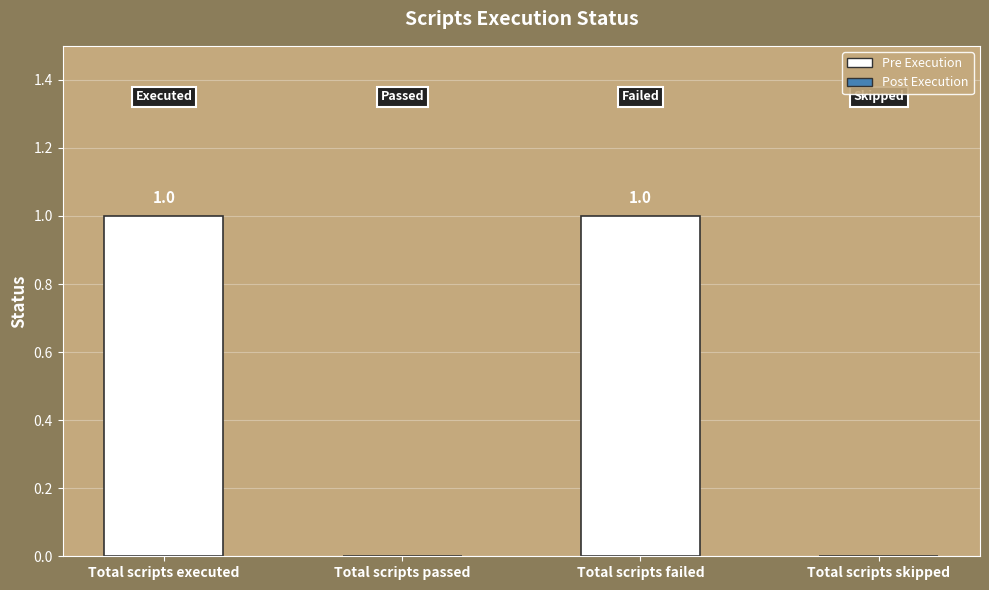

How many values are between 0 and 1?

4